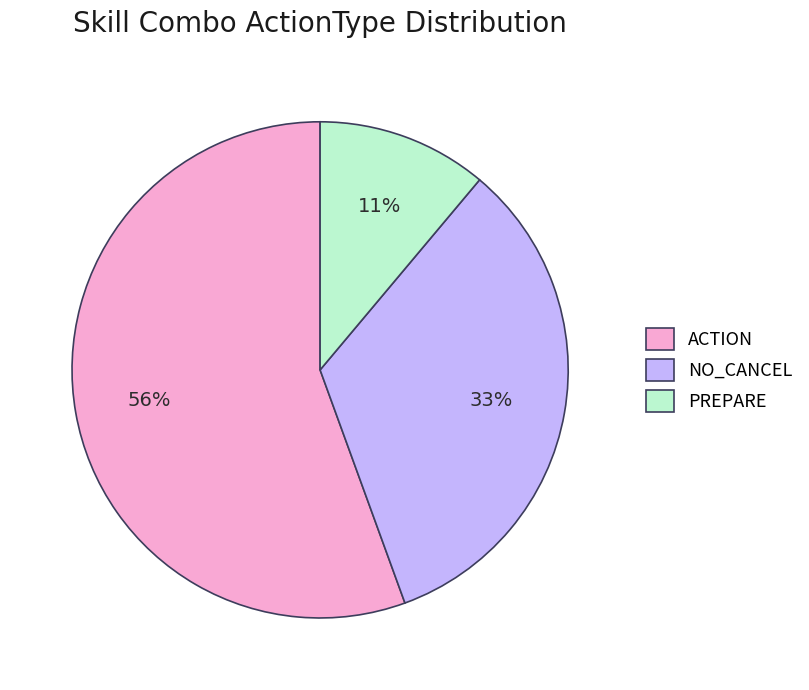

Which category accounts for the majority?

ACTION